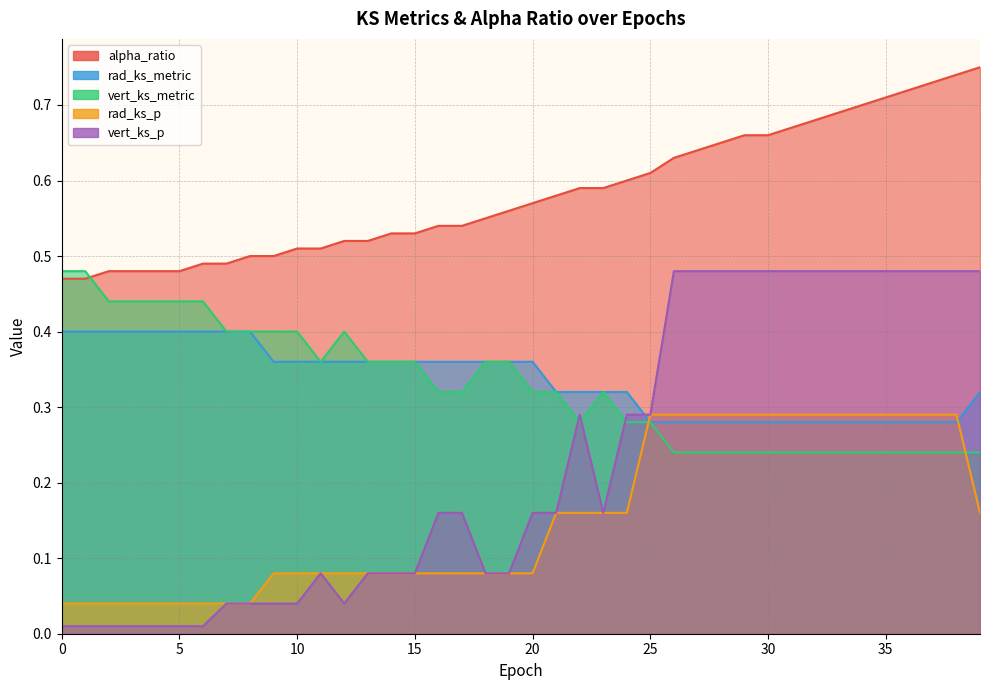

The value of alpha_ratio at 27 is 0.6. True or false?

True